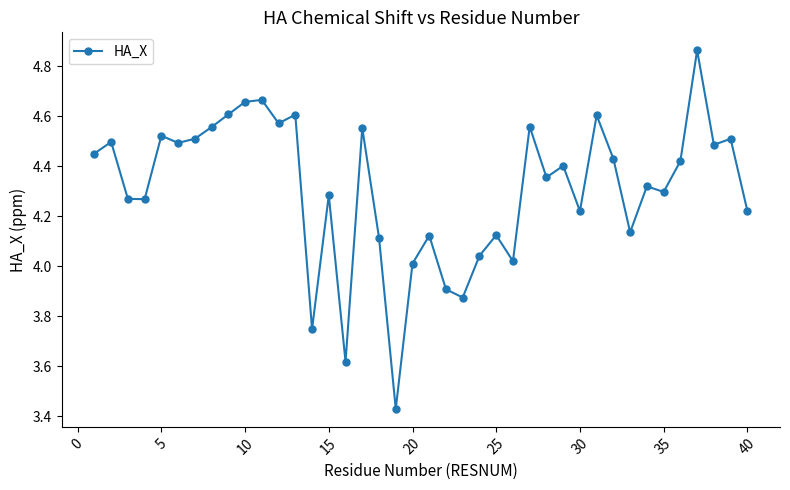

What is the sum of all values?

172.3